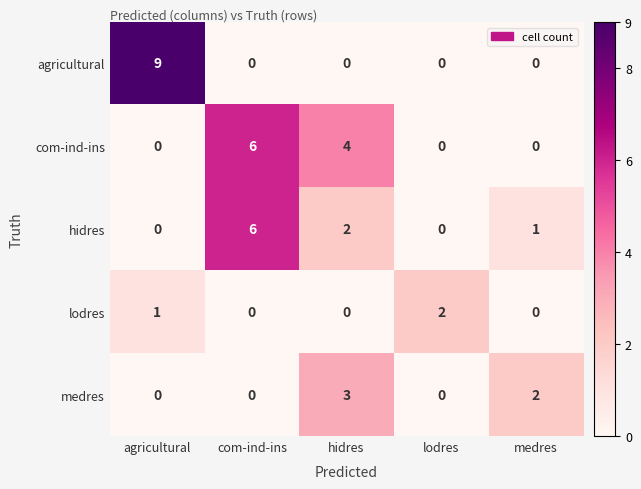

Count the number of categories in the chart.

5